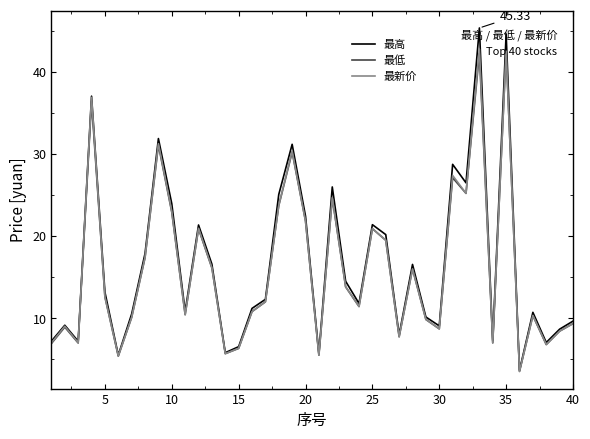

What is the smallest value displayed?

3.5